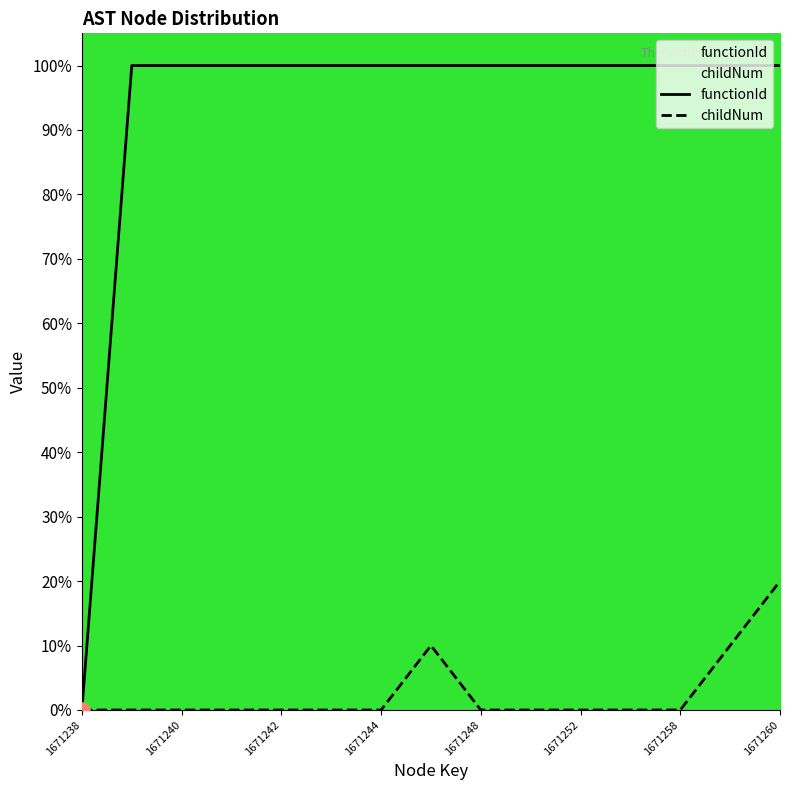

What are all the series names shown in the legend?

functionId, childNum